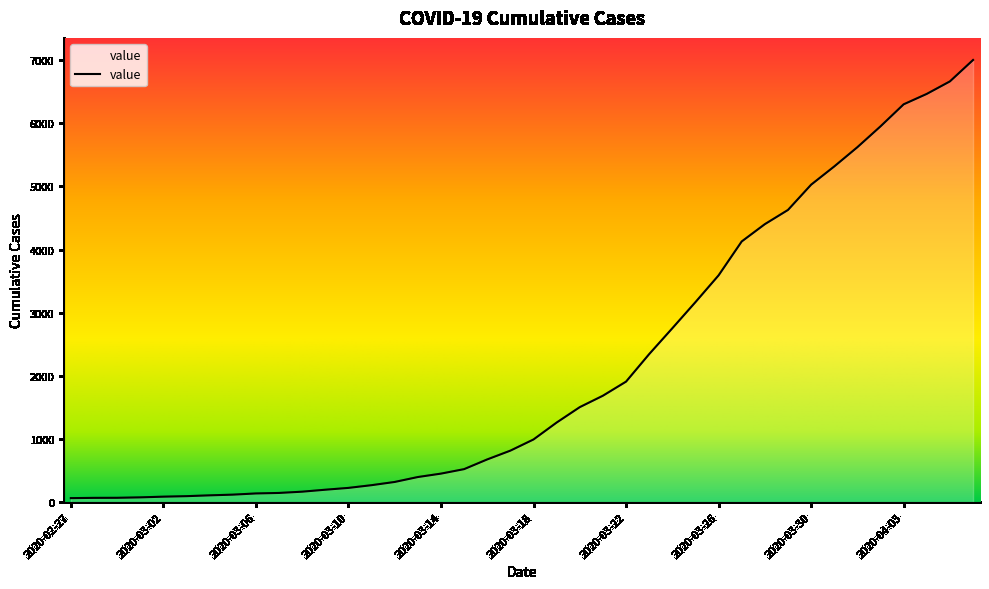

Does the chart display data point markers on the line(s)?

No